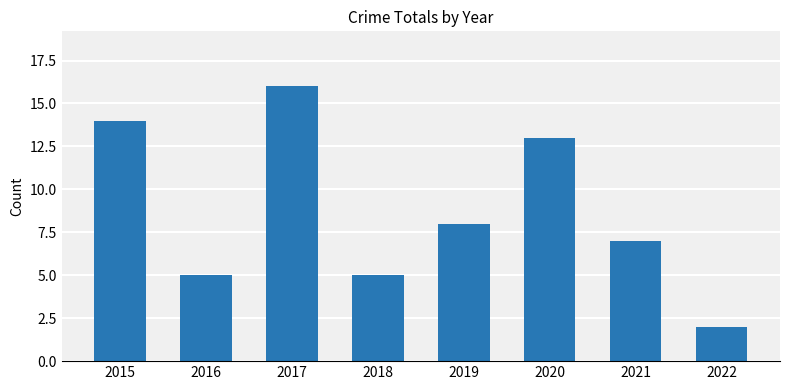

Reading left to right, extract all data points from this chart.

2015=14	2016=5	2017=16	2018=5	2019=8	2020=13	2021=7	2022=2